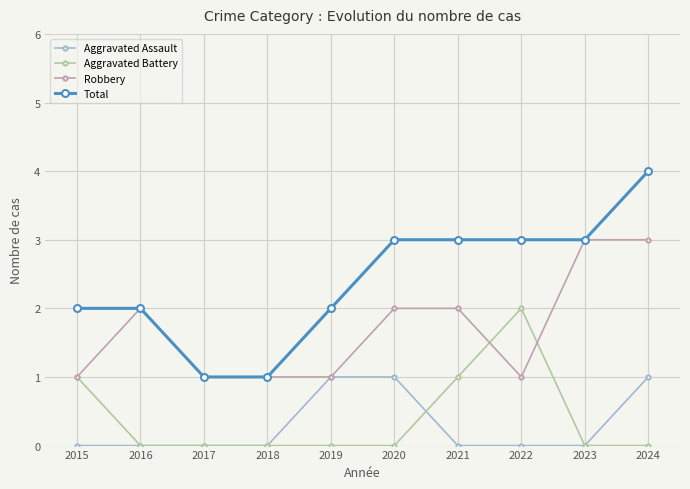

Does the chart have visible grid lines?

Yes